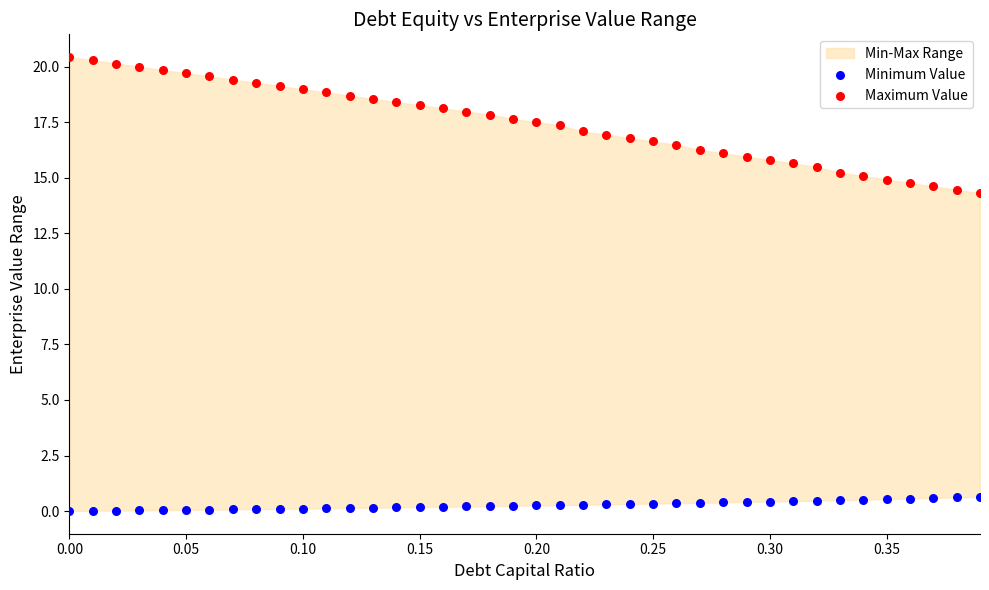

Which series reaches the minimum Y coordinate?

Minimum Value